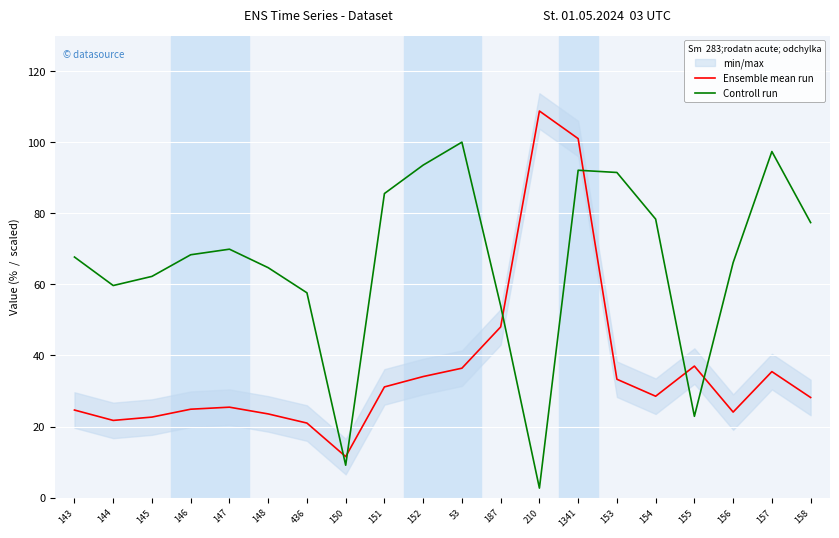

What is the spread (max minus min) of values at 1341?

8.9